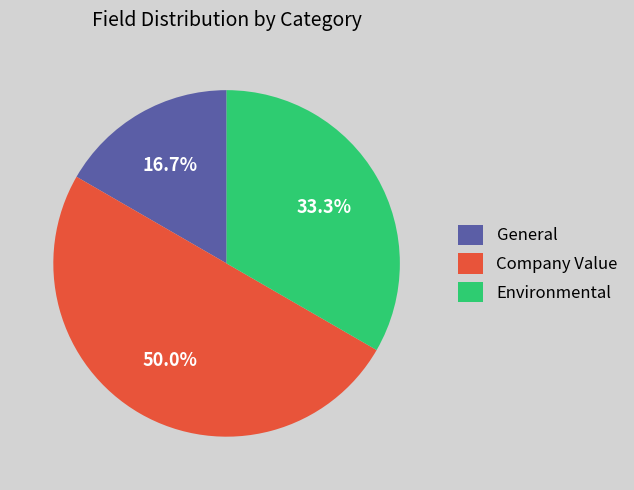

Between Environmental and General, which is larger?

Environmental